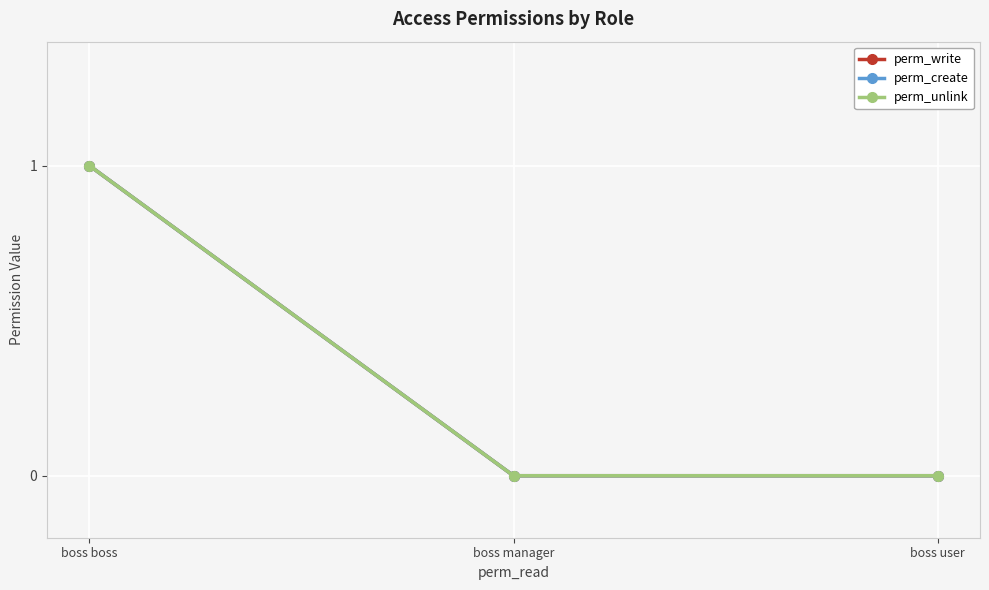

At how many categories does at least one series exceed 0?

1